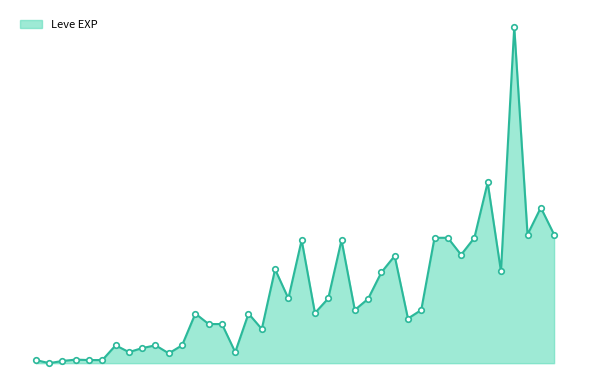

Is this an area chart (filled region under the line)?

Yes